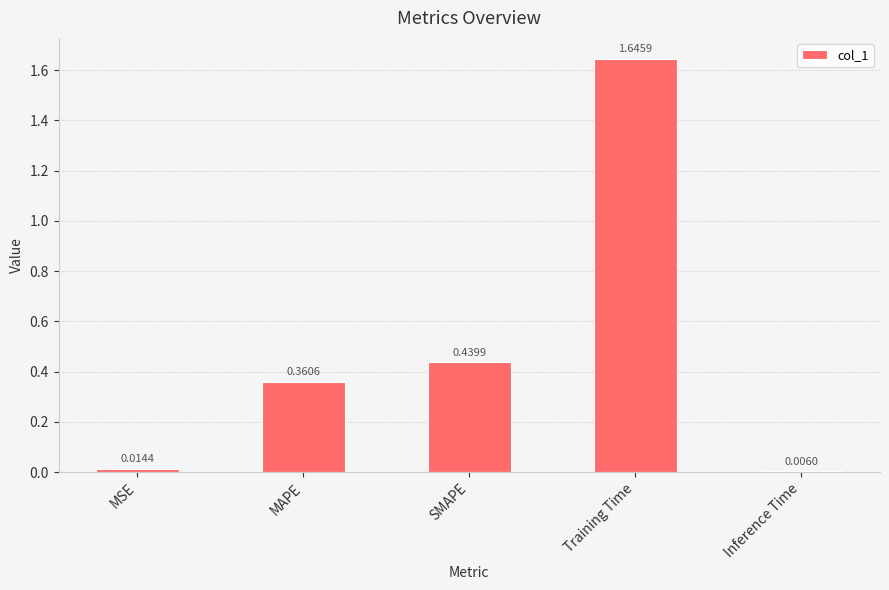

Where is the data nearest to the value 0?

Inference Time